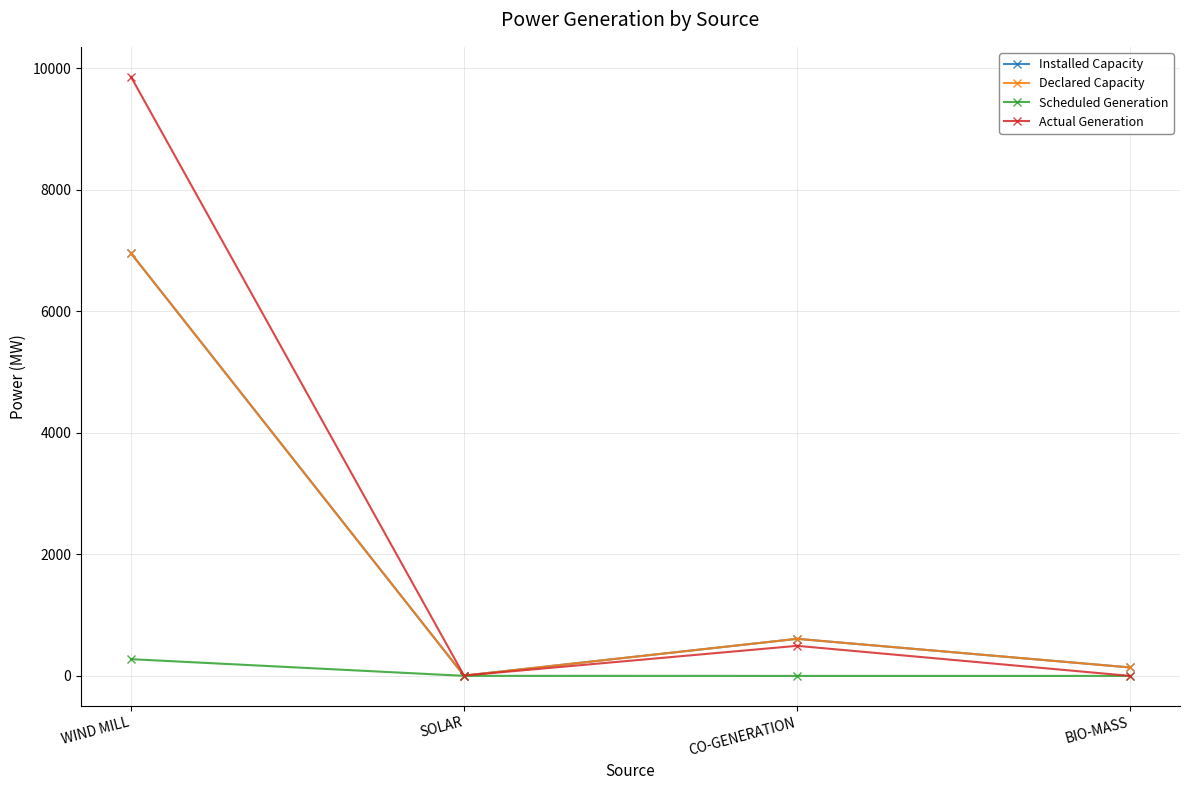

What position from the left is SOLAR?

2